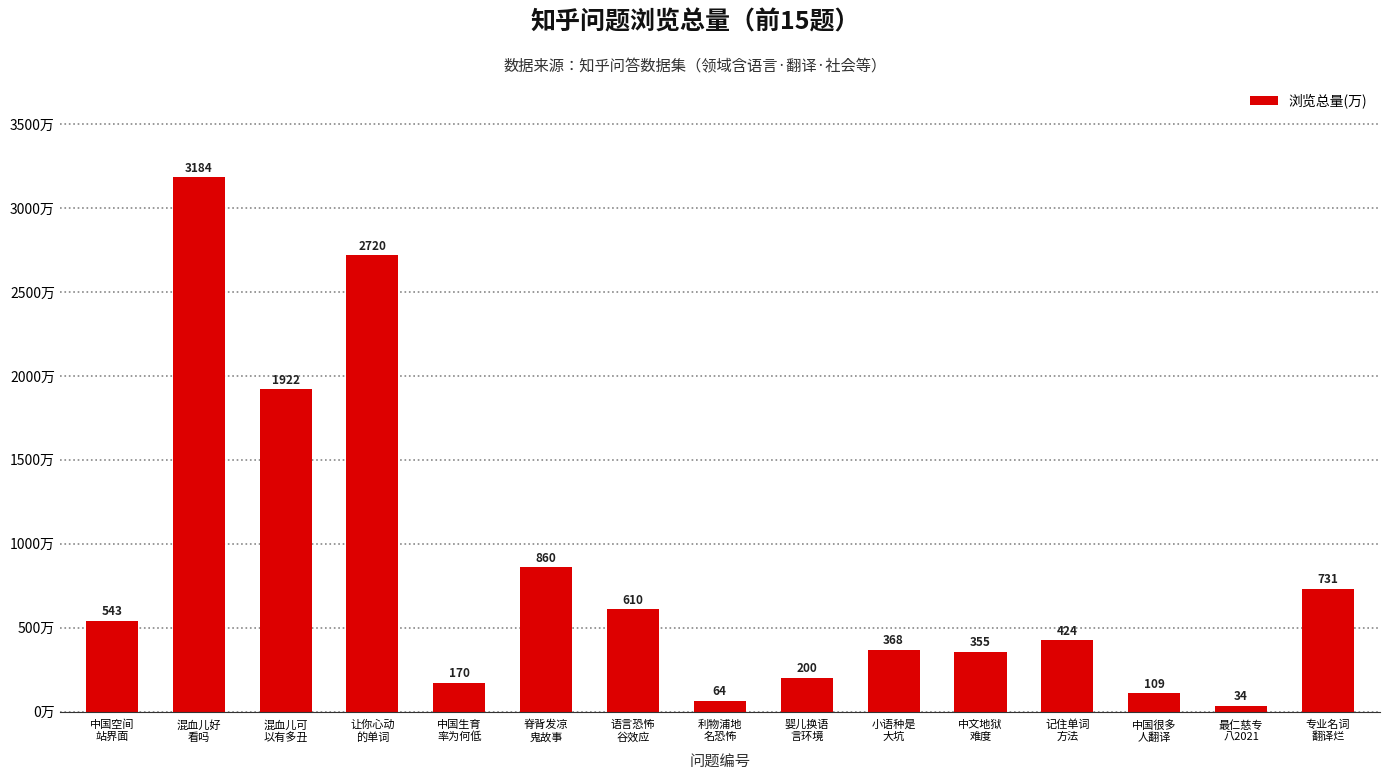

What is the ratio of the value at 记住单词
方法 to the value at 中国空间
站界面?

0.8